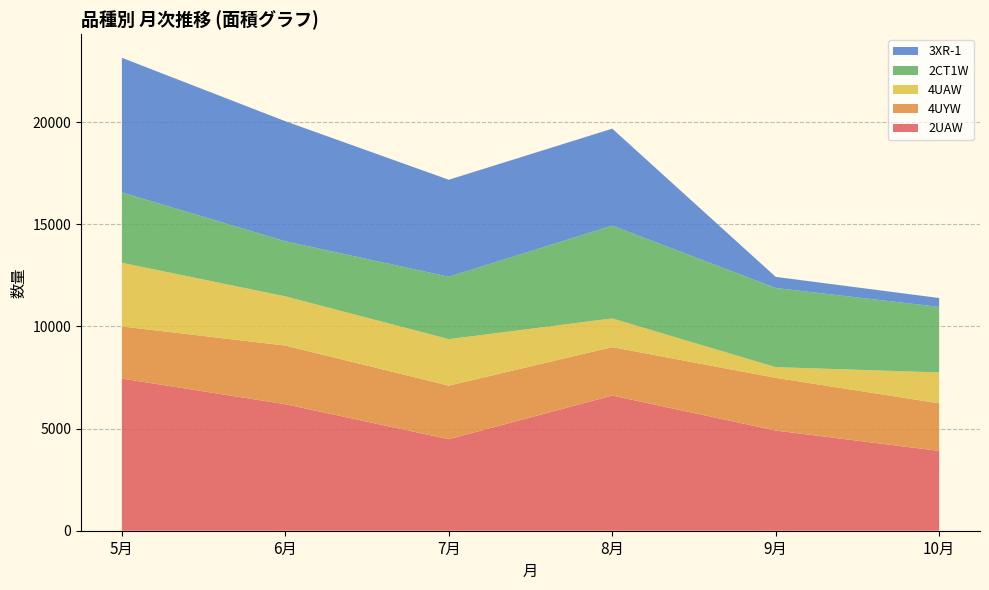

Reading right to left, transcribe all the data shown in this chart.

2UAW: 3908	4904	6616	4480	6193	7448
4UYW: 2329	2579	2371	2621	2871	2550
4UAW: 1511	524	1405	2277	2409	3117
2CT1W: 3207	3874	4540	3053	2694	3444
3XR-1: 436	544	4748	4748	5876	6589